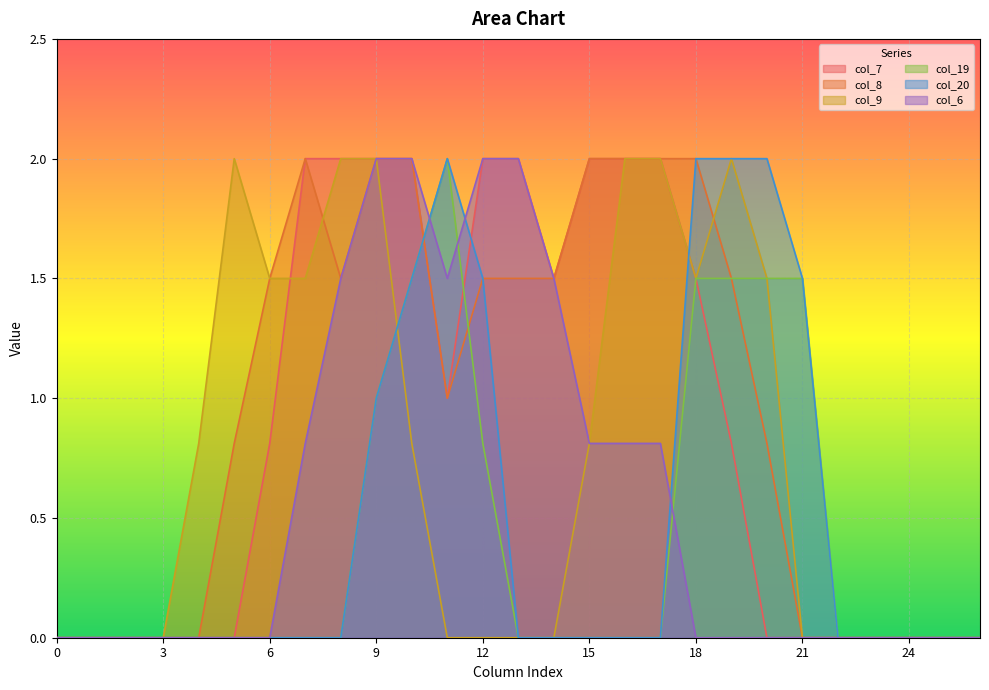

Is the value of col_8 at 7 greater than the value of col_7 at 15?

No